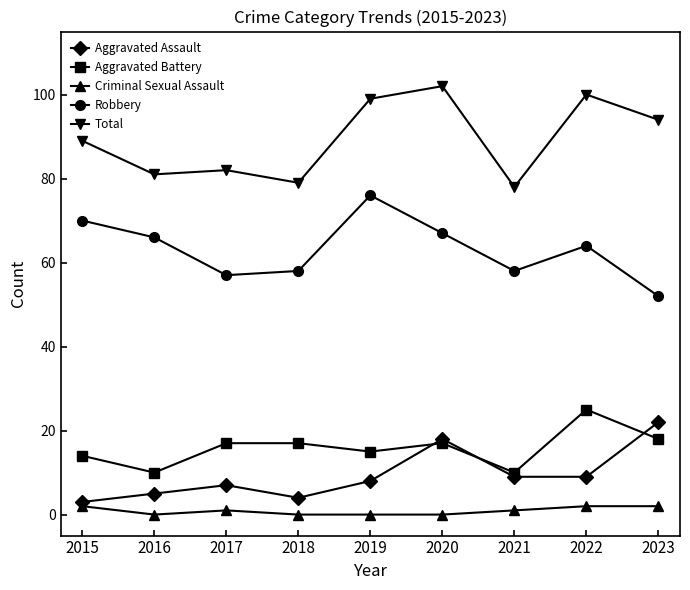

The value of Robbery at 2017 is 57. True or false?

True